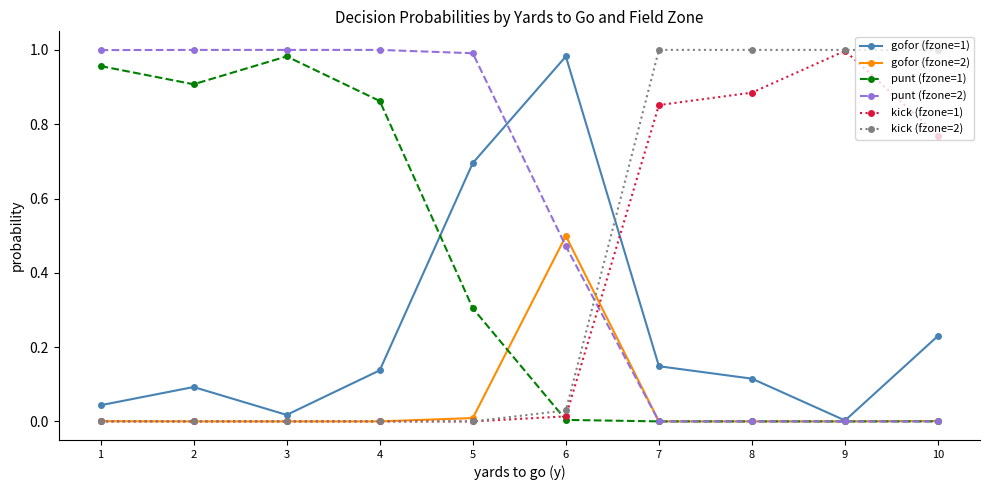

What is the total value across all series at 6?

2.0